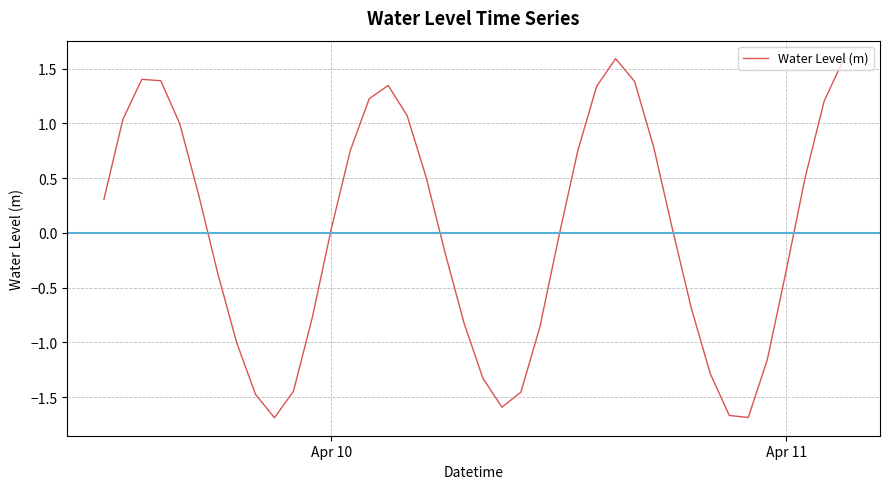

What is the maximum value shown in the chart?

1.6